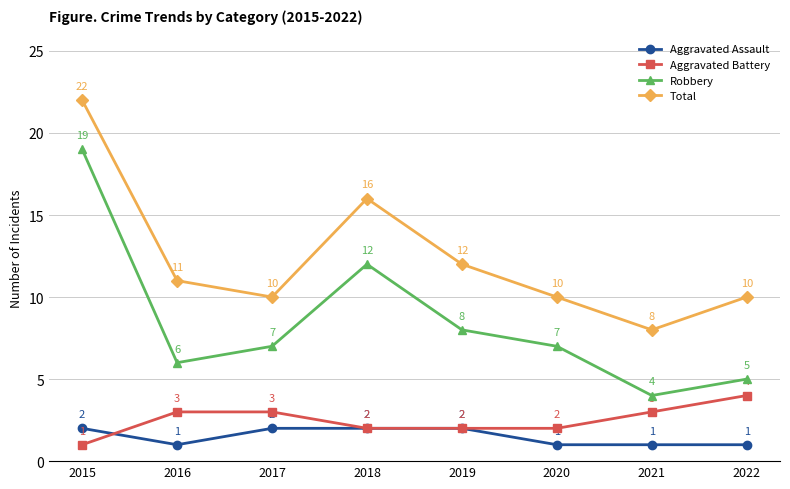

Count the Aggravated Battery values in the range 2 to 3.

6